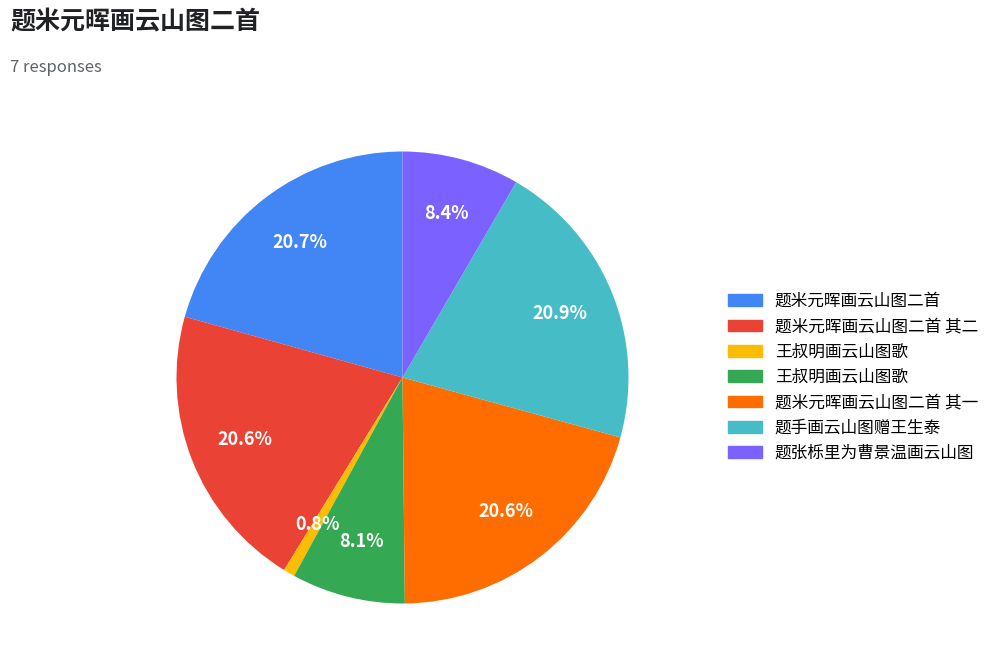

Is there any slice that represents more than half of the pie?

No